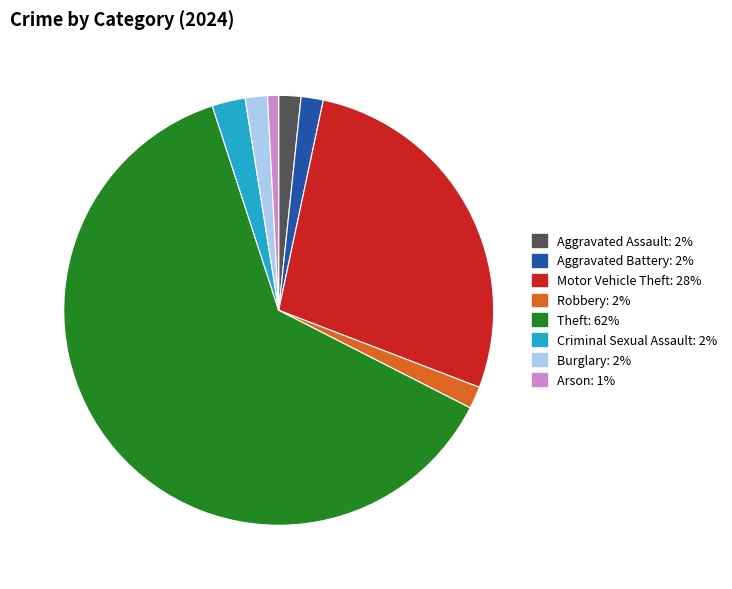

Do Motor Vehicle Theft and Criminal Sexual Assault together represent more than half of the pie?

No